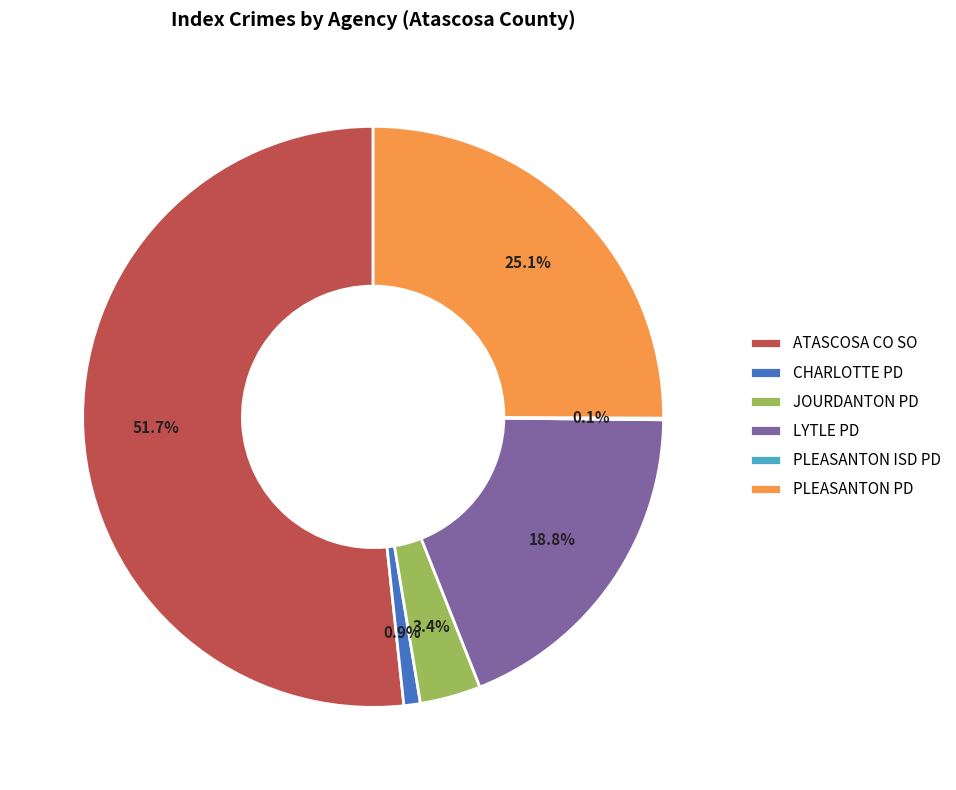

The CHARLOTTE PD slice represents 1% of the pie. True or false?

True